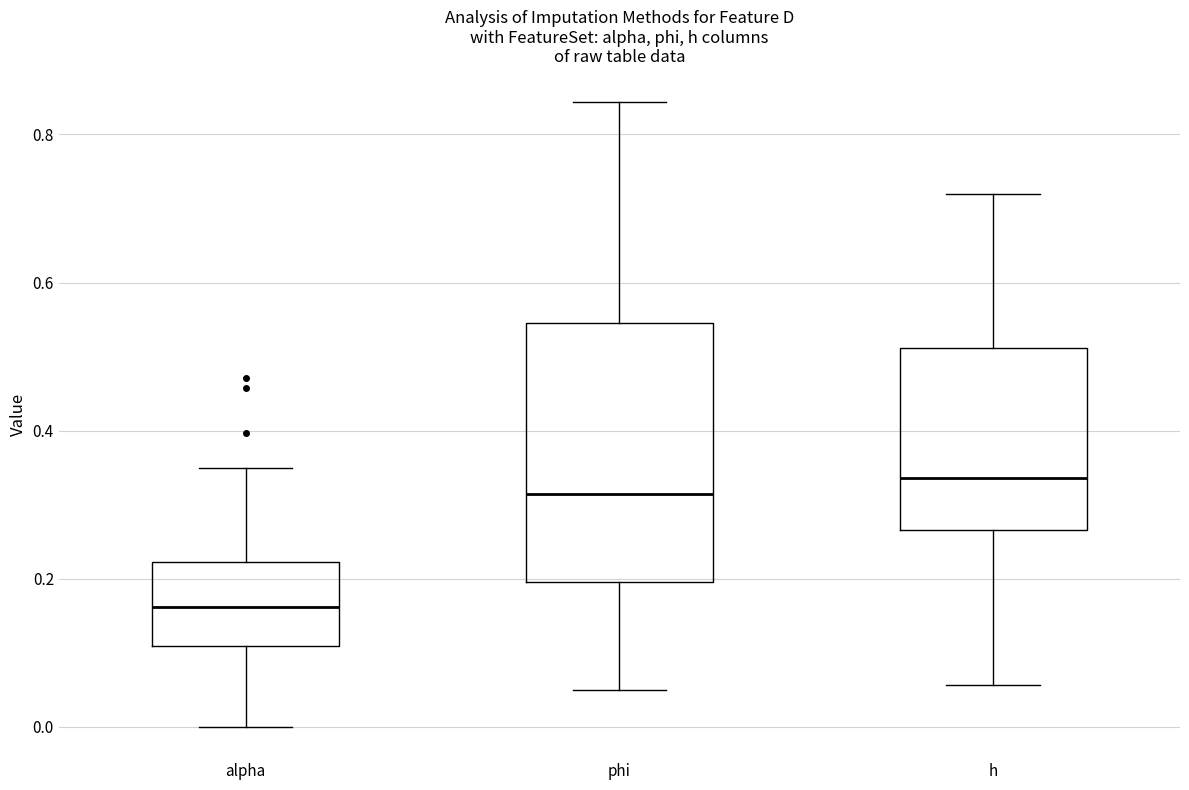

Which box is the tallest, from its lower edge to its upper edge?

phi